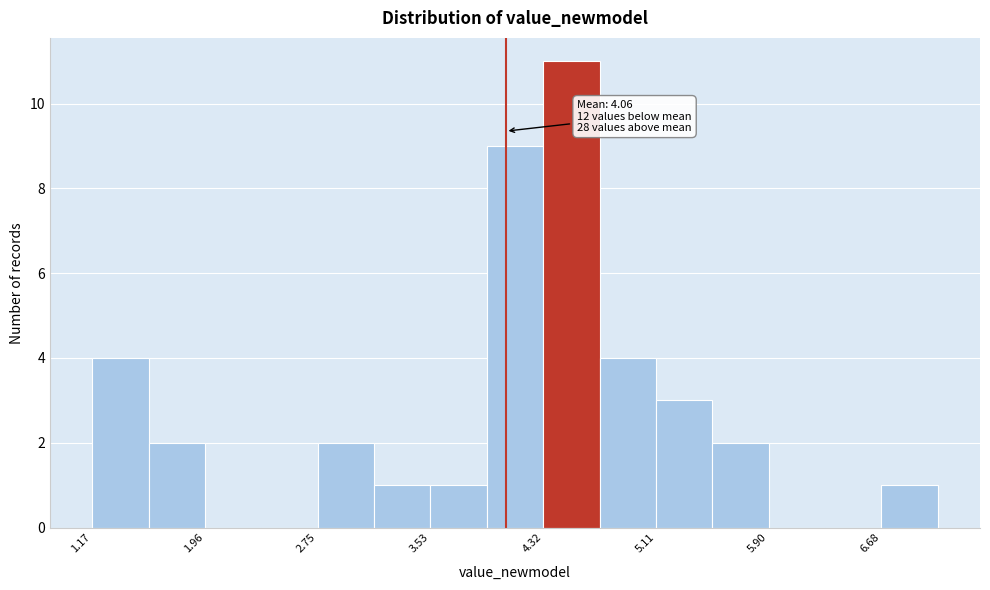

Read against the x-axis, roughly where is the centre of the tallest bar?

4.5